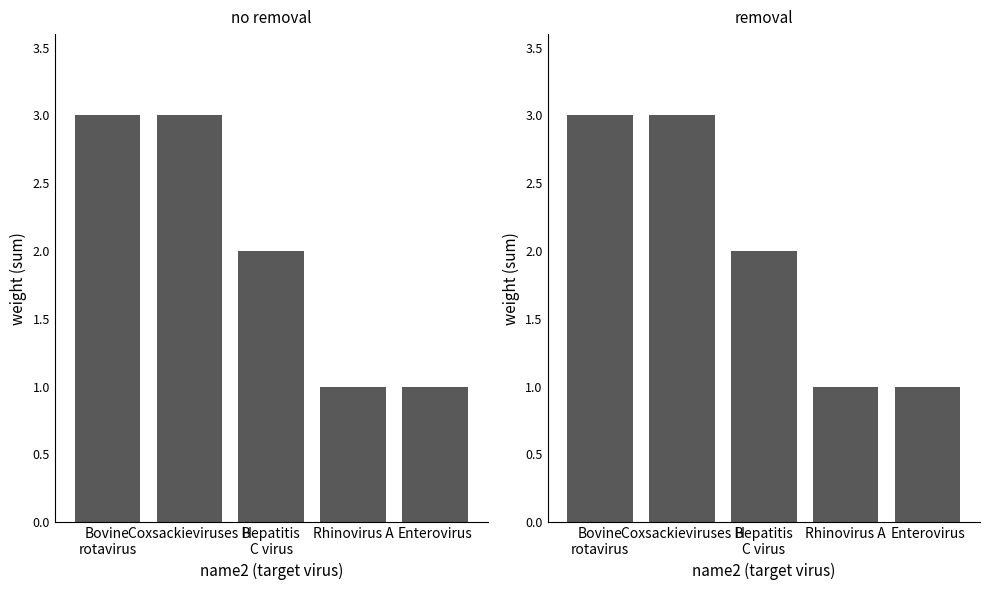

Which category has the highest value across all series?

Bovine
rotavirus